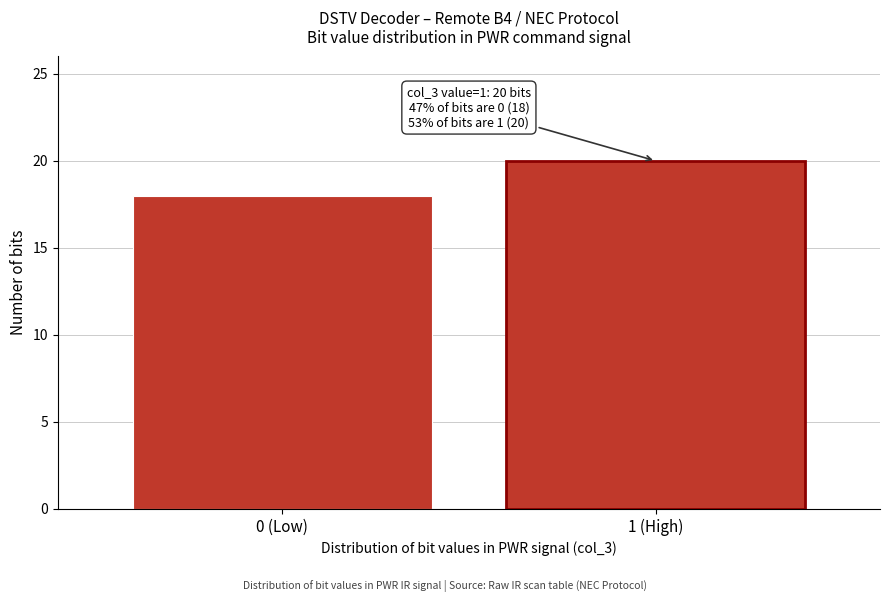

Reading right to left, extract all data points from this chart.

20	18